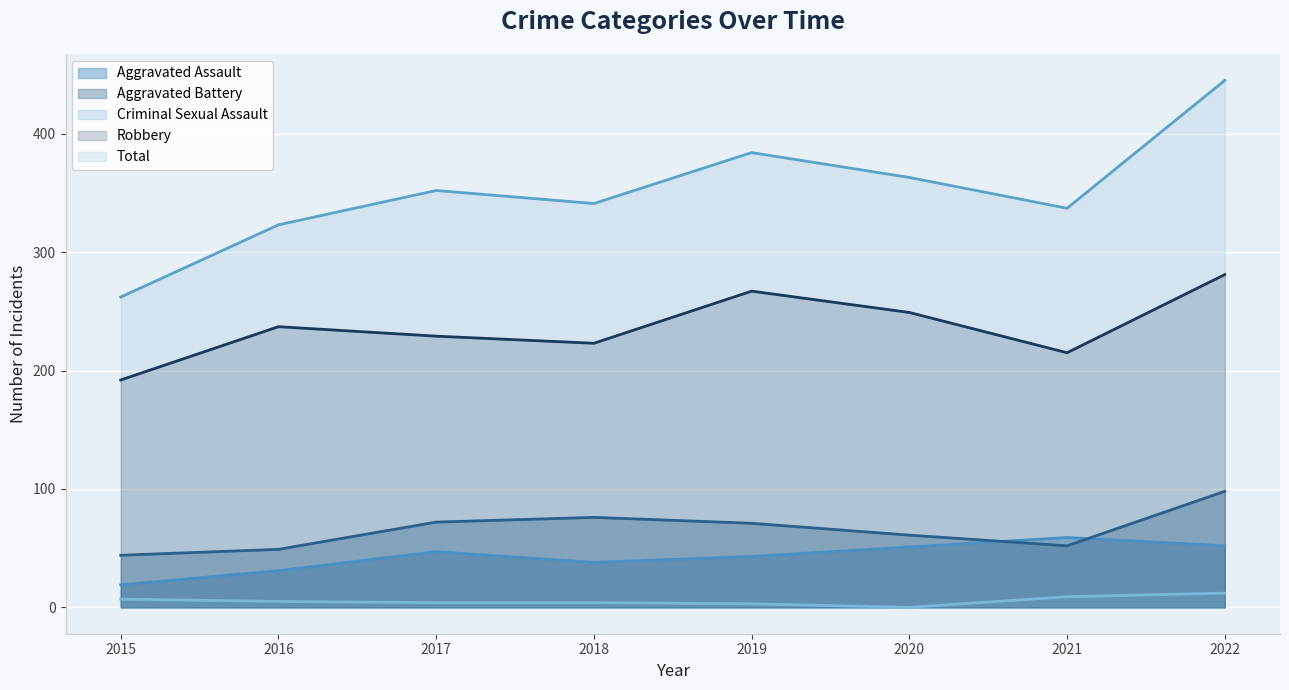

How many lines are shown in the chart?

5